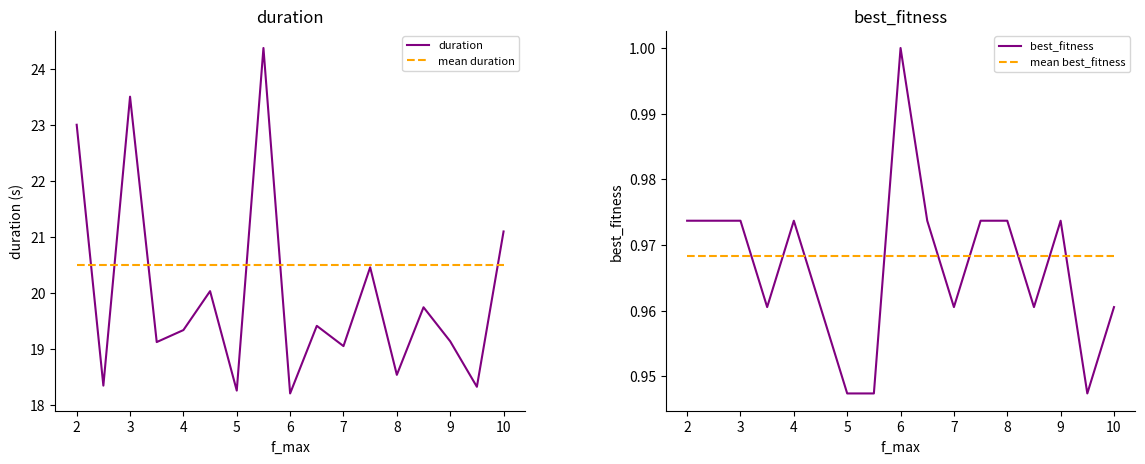

What value does the mean duration series have at 8?

20.5